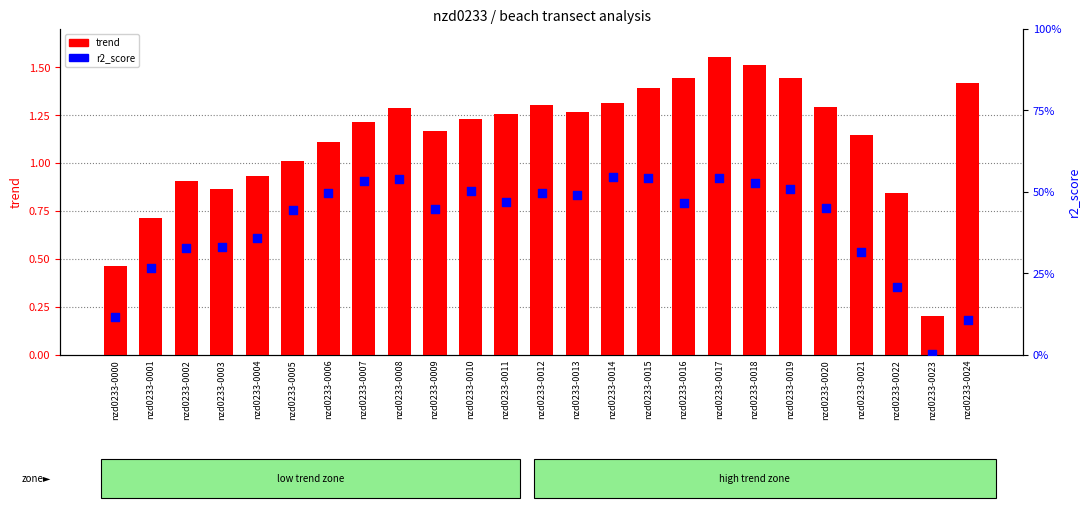

Which series has the largest Y range (max minus min)?

trend